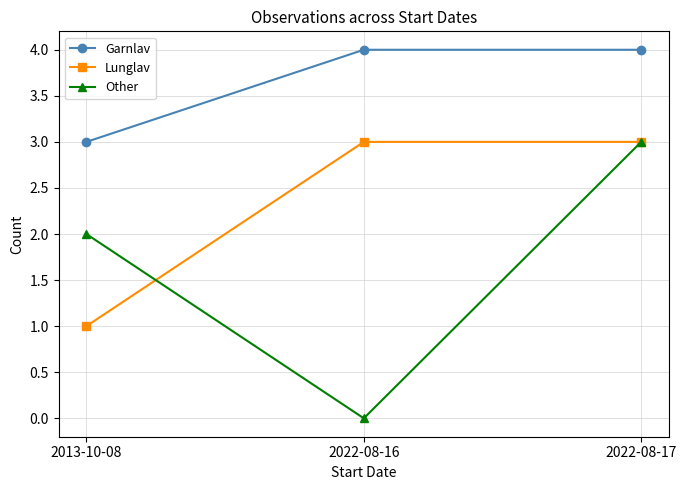

The value of Lunglav at 2022-08-17 is 1. True or false?

False